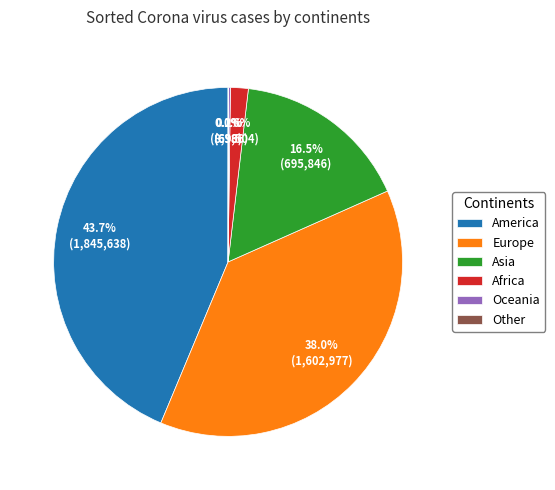

Between Asia and America, which is larger?

America